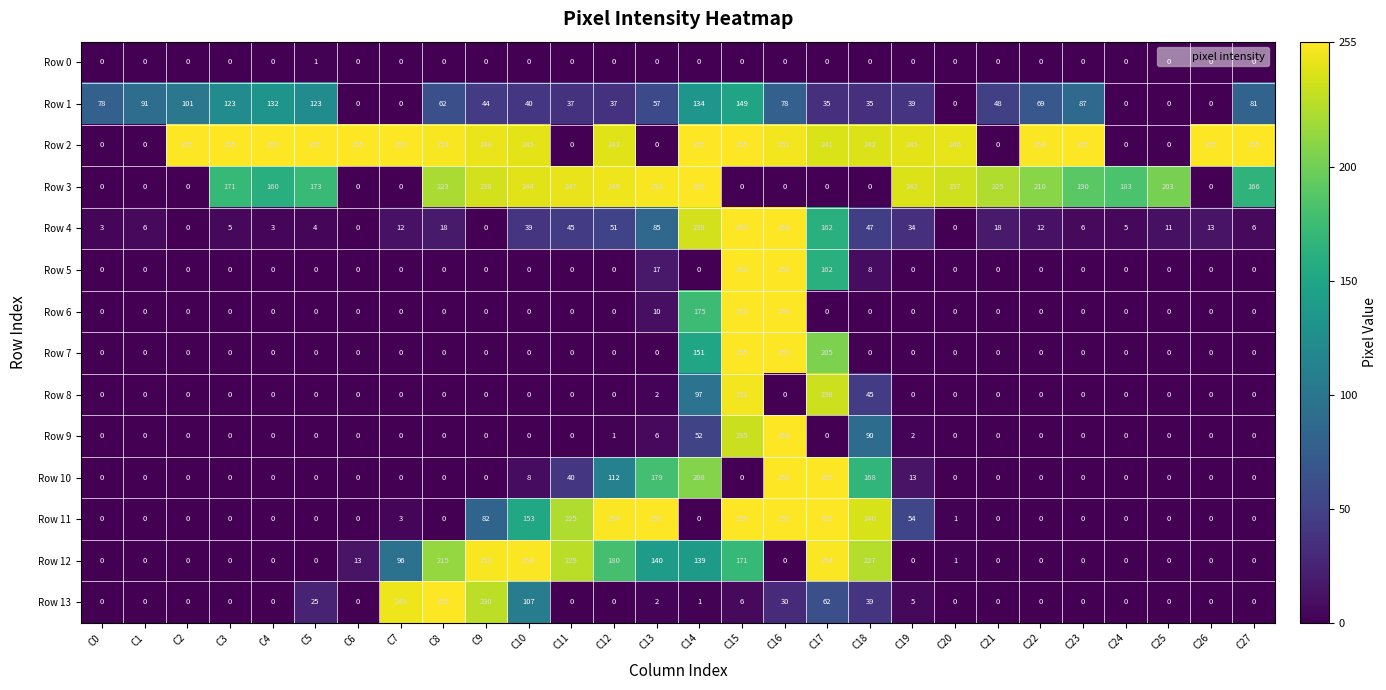

What is the difference between the Row 2 values at C11 and C7?

255